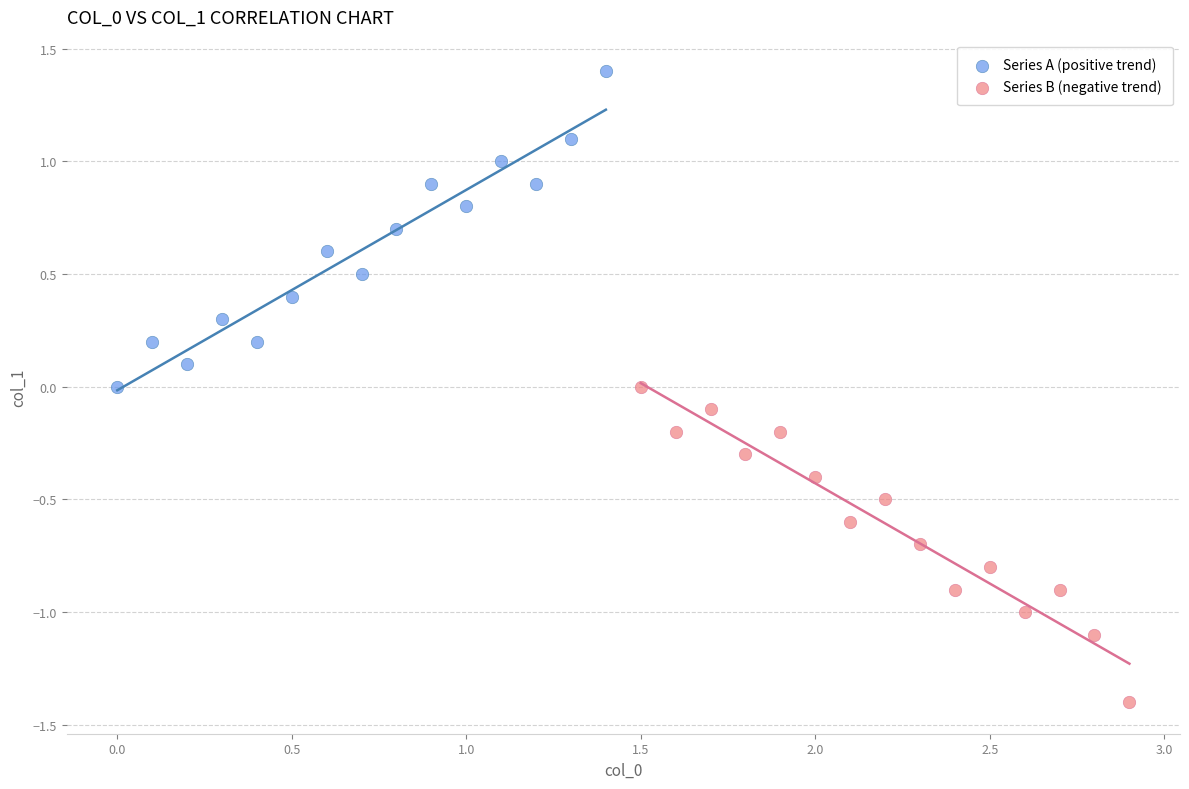

Which series reaches the maximum Y coordinate?

Series A (positive trend)